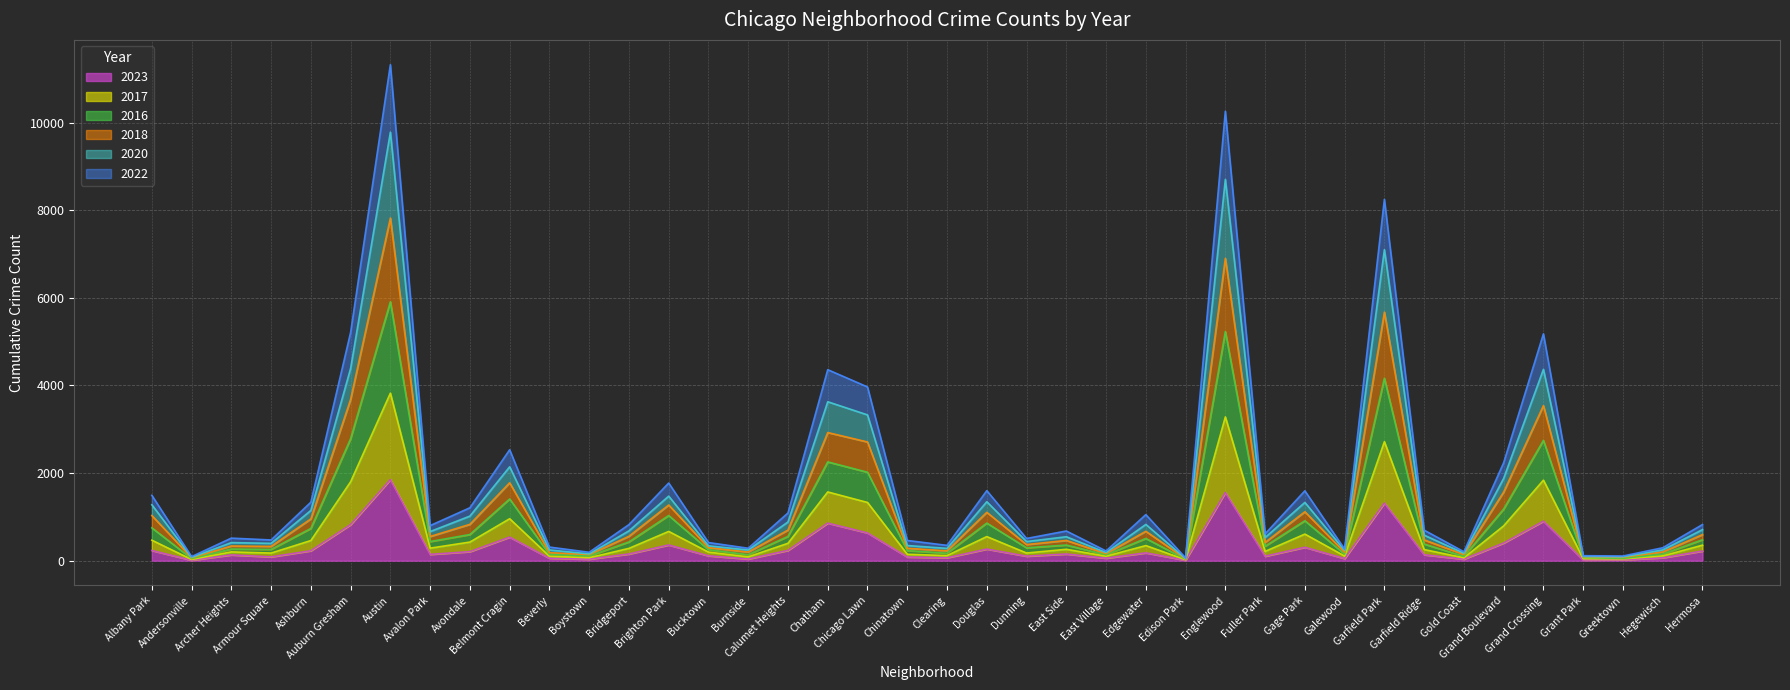

At how many categories does at least one series exceed 2363?

8